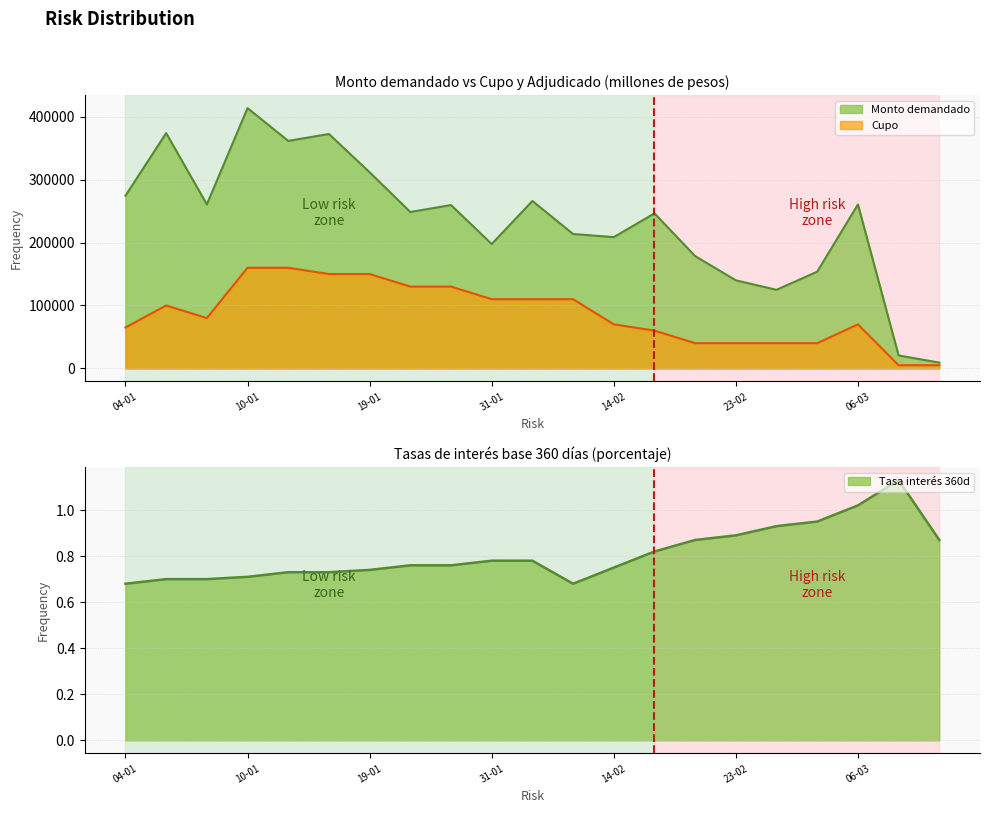

What are all the series names shown in the legend?

Monto demandado, Cupo